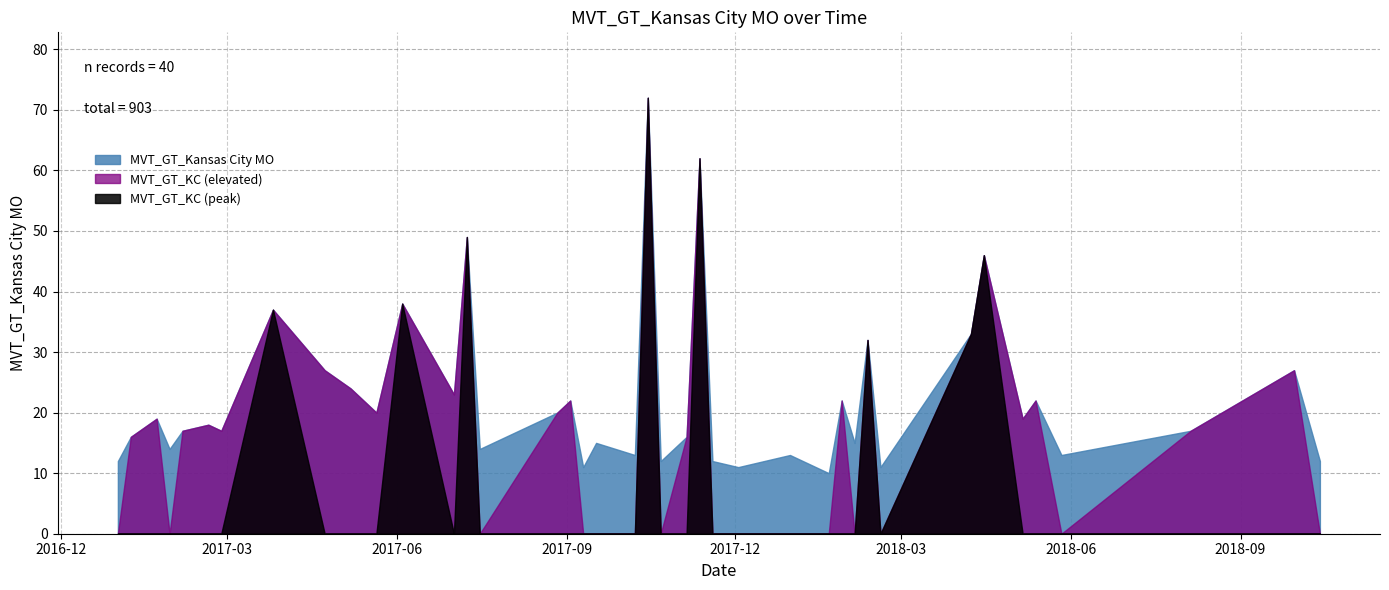

What is the label of the 2nd point from the left?

2017-01-08